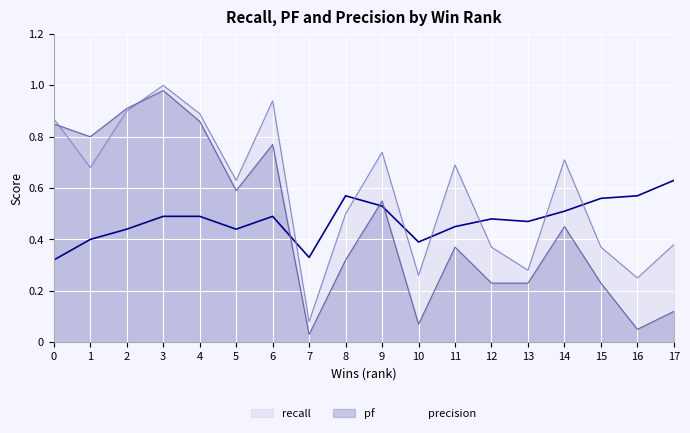

What is the value of the recall point at the 15th from the left?

0.7